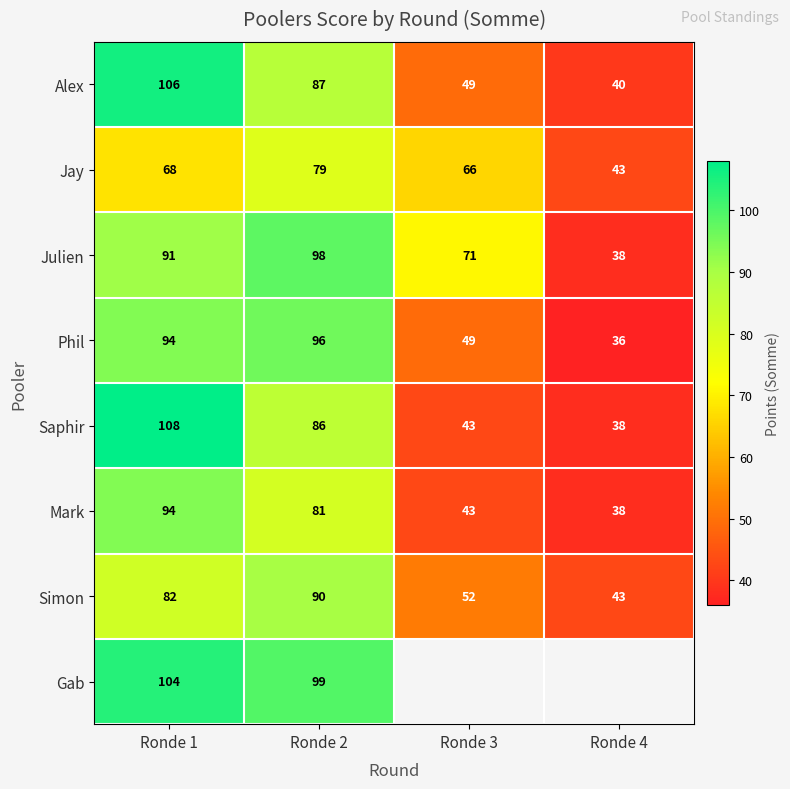

How many data points in Phil are less than 94?

2